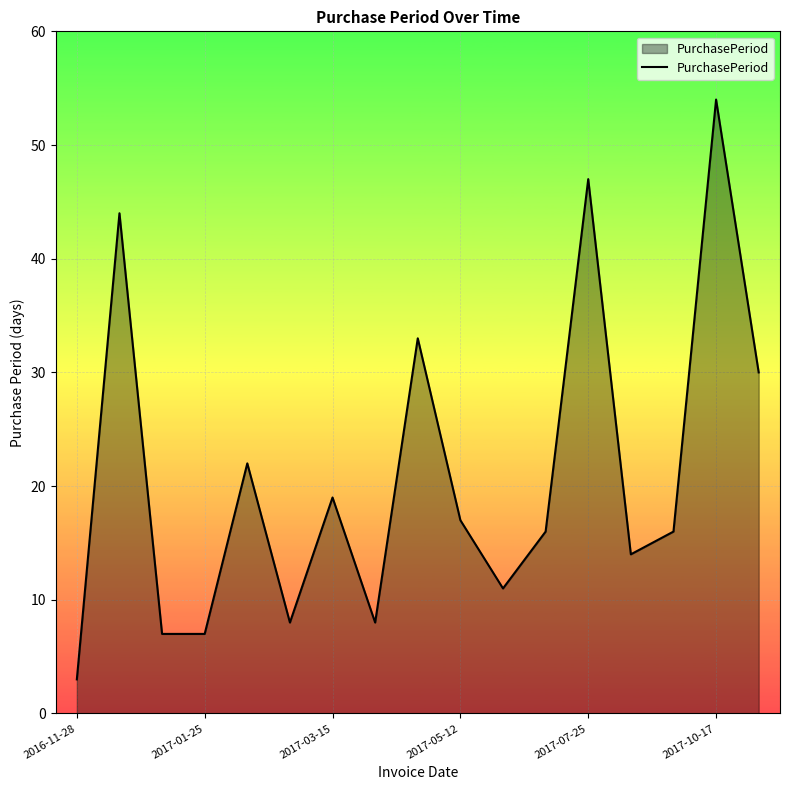

What is the difference between the maximum and minimum values?

51